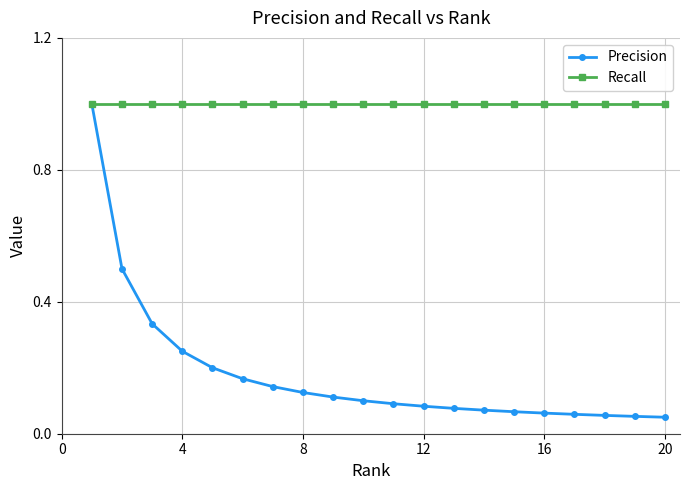

Rank the series by their average value, from highest to lowest.

Recall, Precision